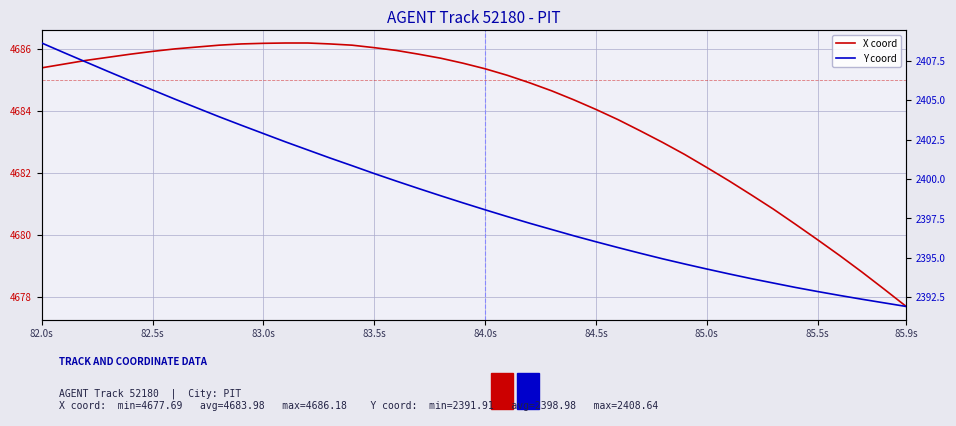

True or false: X coord and Y coord intersect in this chart.

False